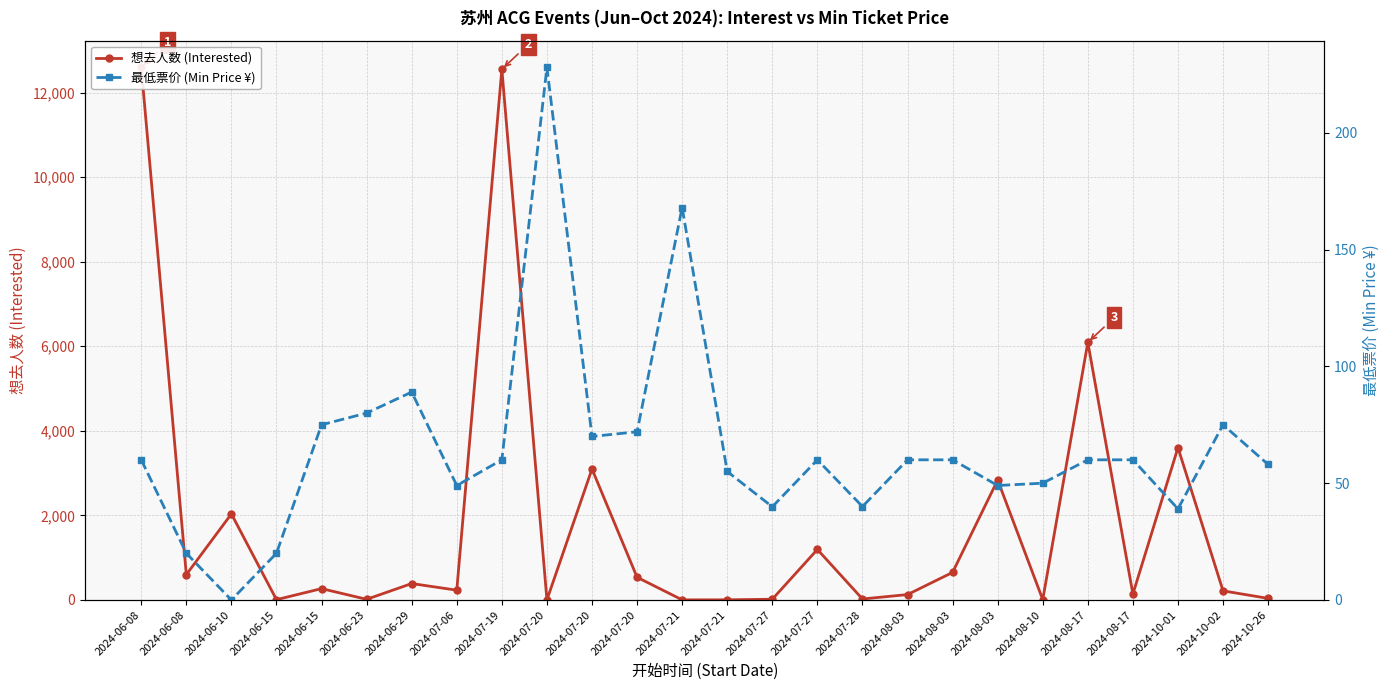

Count the number of data series in this chart.

2